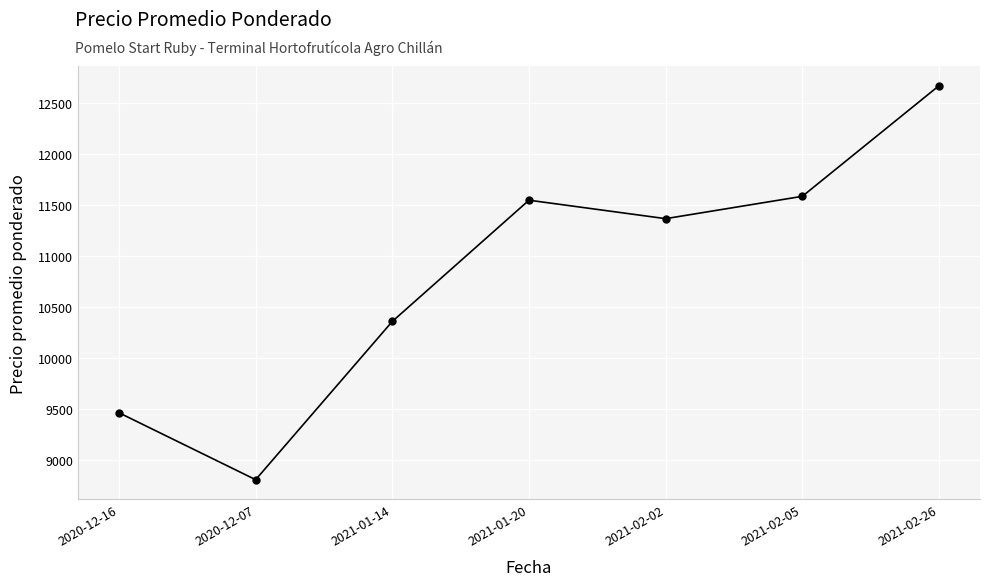

Reading left to right, what are all the values shown in this chart?

9462	8806	10357	11545	11364	11583	12667